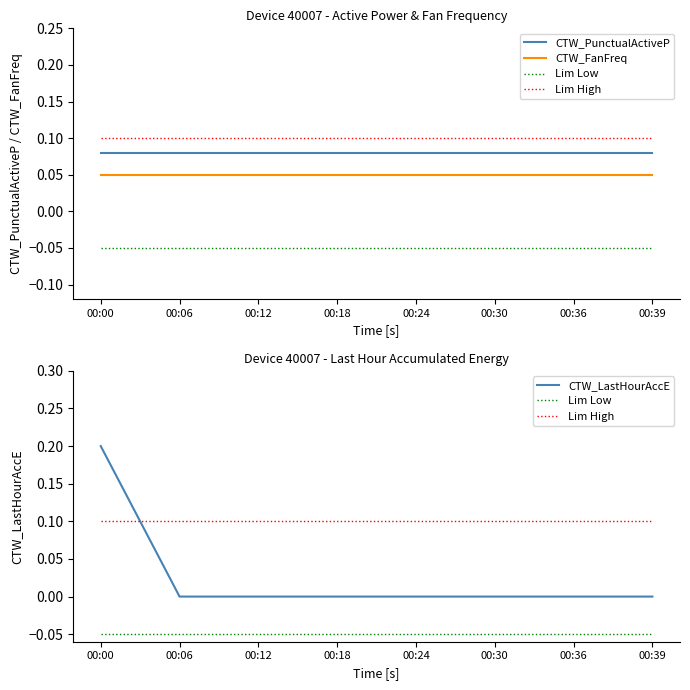

How many lines are shown in the chart?

5